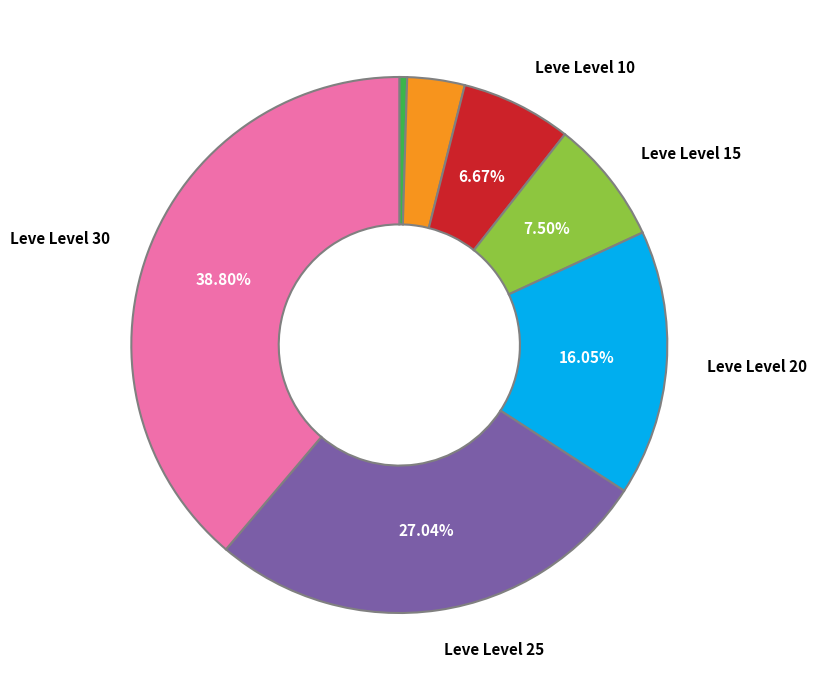

Does any single category account for the majority?

No